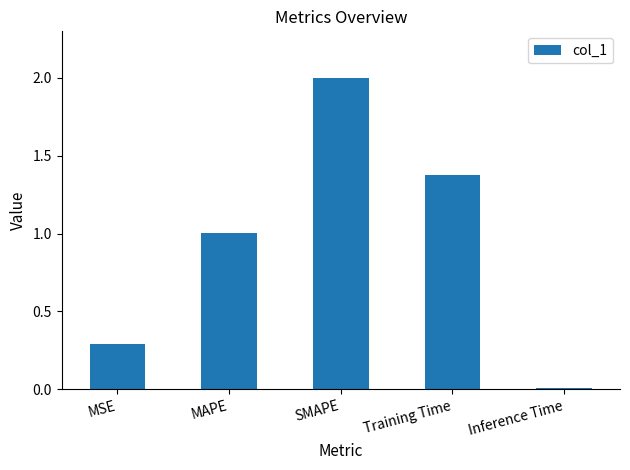

What is the sum of all values?

4.7